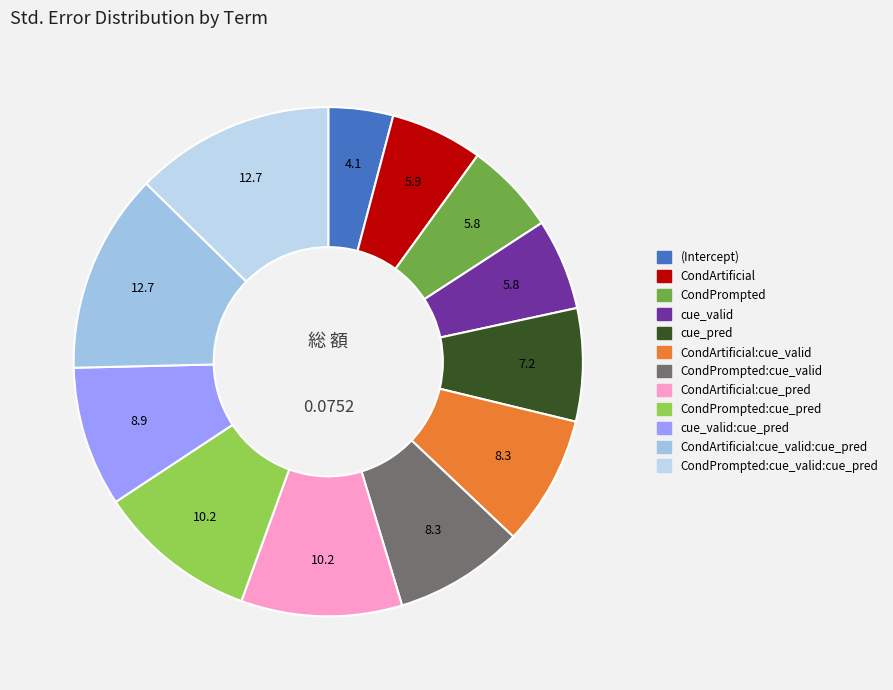

How many segments does this pie chart have?

12